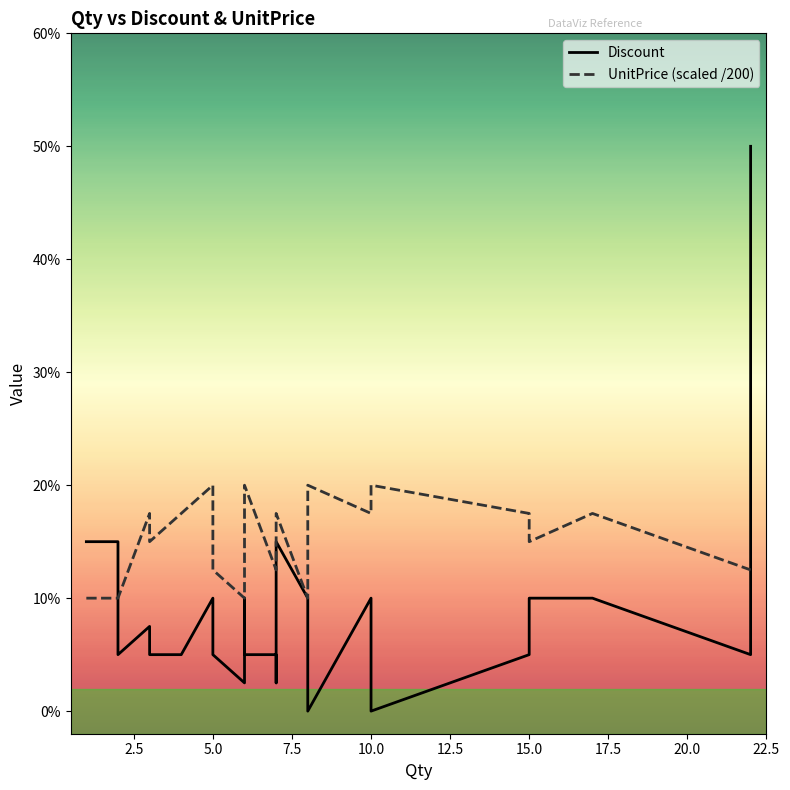

What are all the series names shown in the legend?

Discount, UnitPrice (scaled /200)